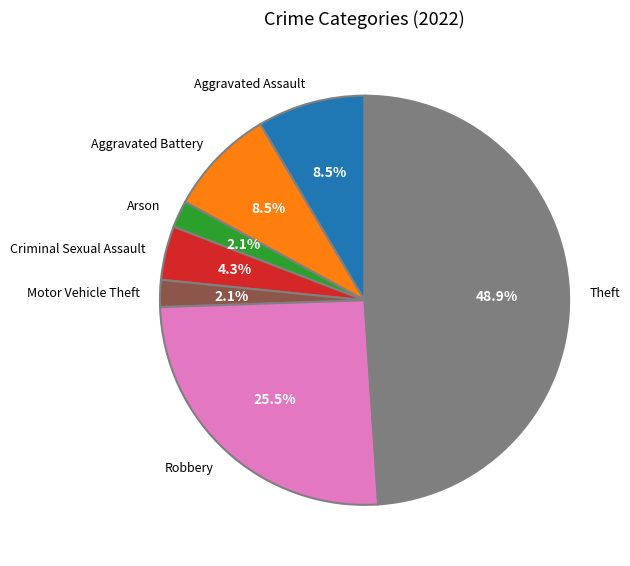

To the nearest percent, what percentage of the pie is Motor Vehicle Theft?

2%